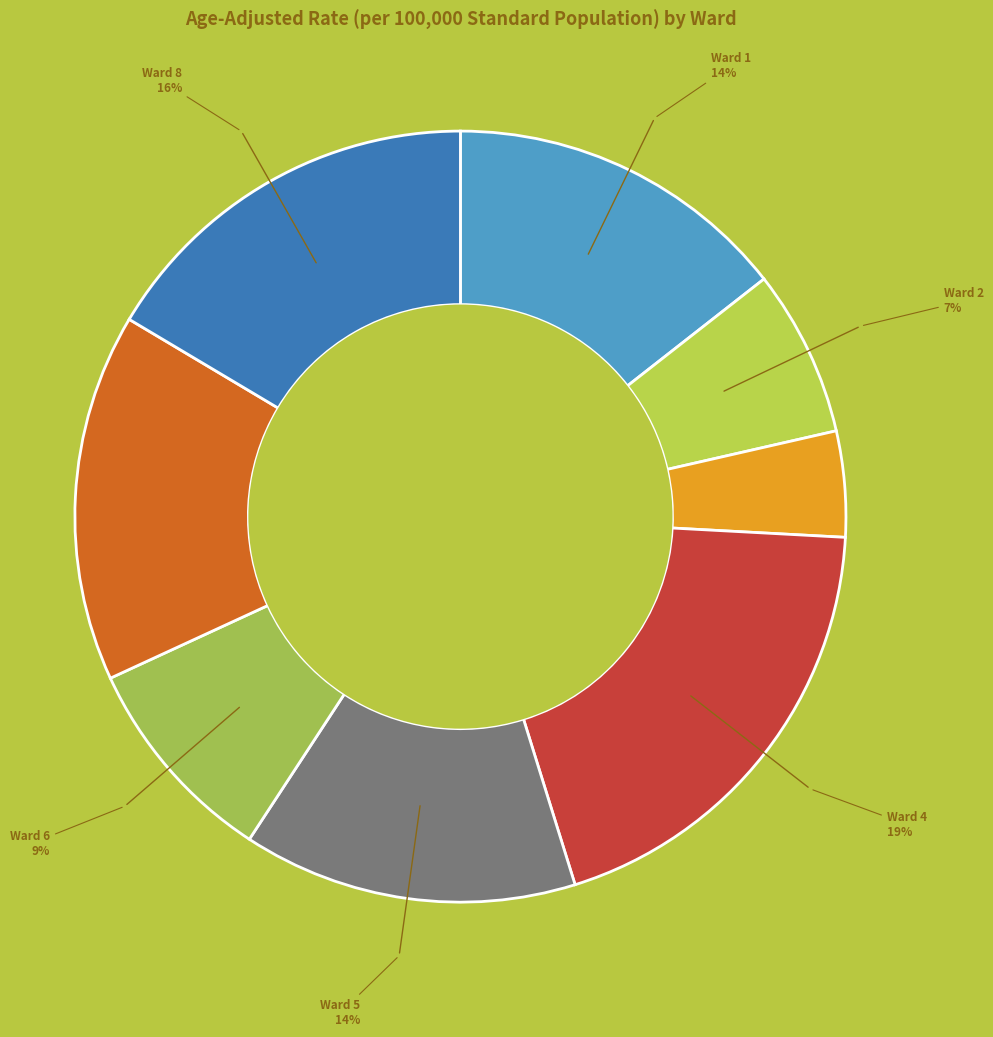

Approximately how many times larger is the value at Ward 6 compared to Ward 2?

1.3